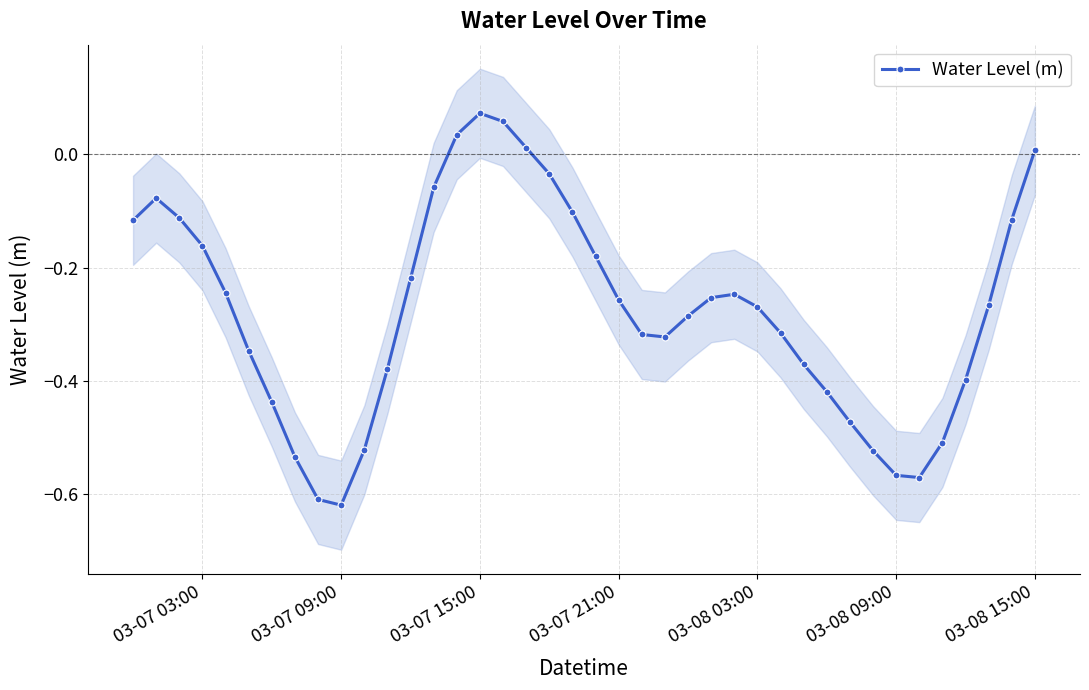

How many interior local valleys does the Water Level (m) series have?

3